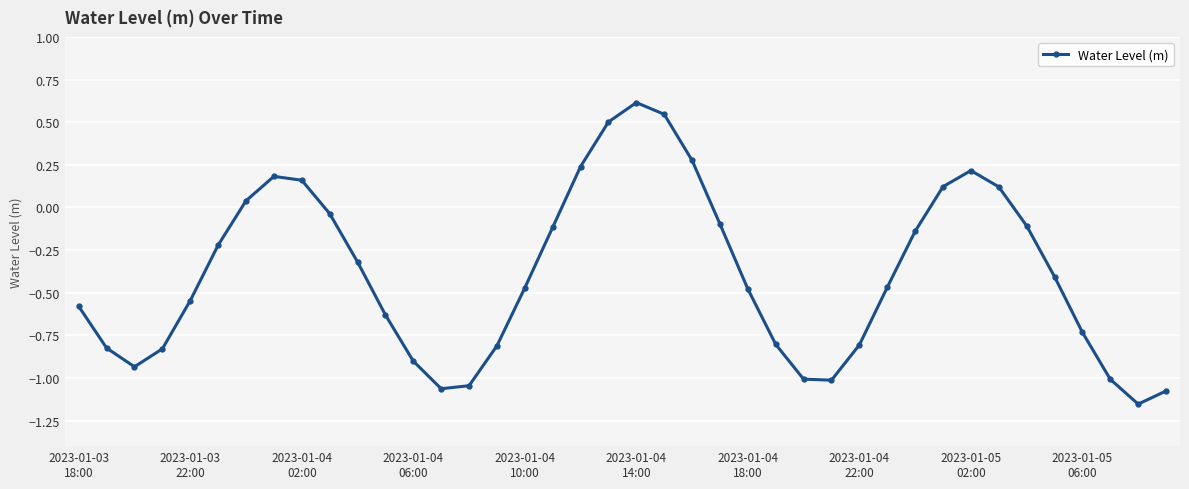

How many values are below zero?

29